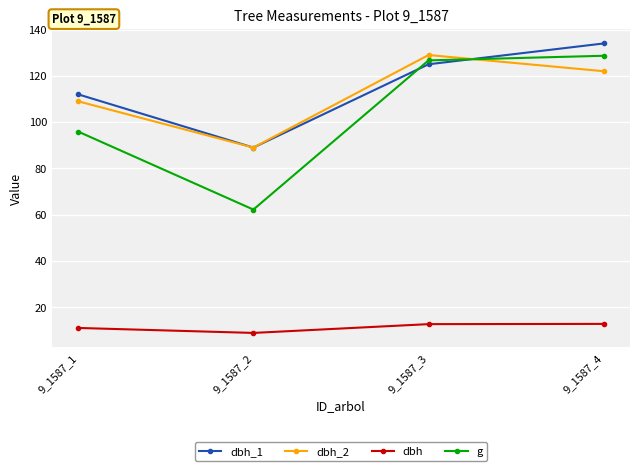

At how many categories does at least one series exceed 45?

4